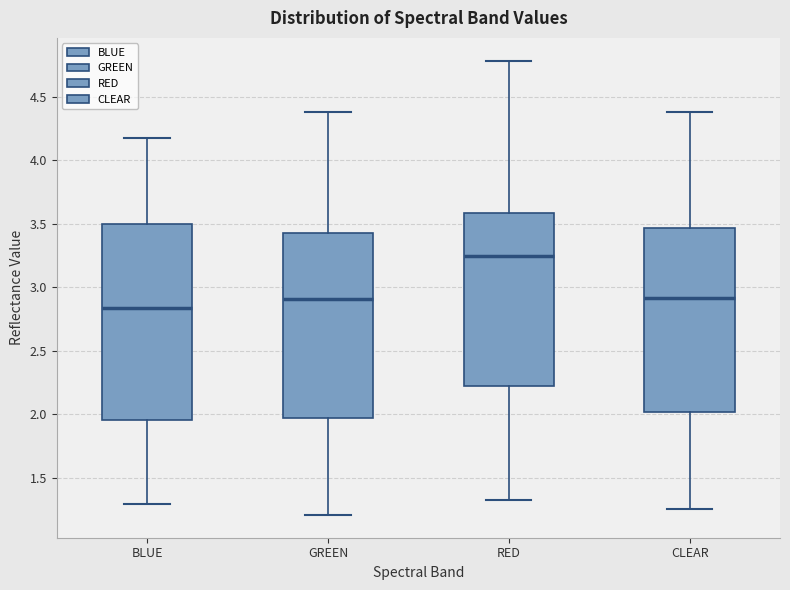

Reading left to right, read every box against the y-axis: the position of its median line, the range the box covers, and the ends of its whiskers. The values are not printed on the chart, so give them approximately, as read against the axis.

BLUE: median 2.85, box 1.95 to 3.50, whiskers 1.30 to 4.15
GREEN: median 2.90, box 1.95 to 3.45, whiskers 1.20 to 4.40
RED: median 3.25, box 2.20 to 3.60, whiskers 1.35 to 4.80
CLEAR: median 2.90, box 2.00 to 3.45, whiskers 1.25 to 4.40